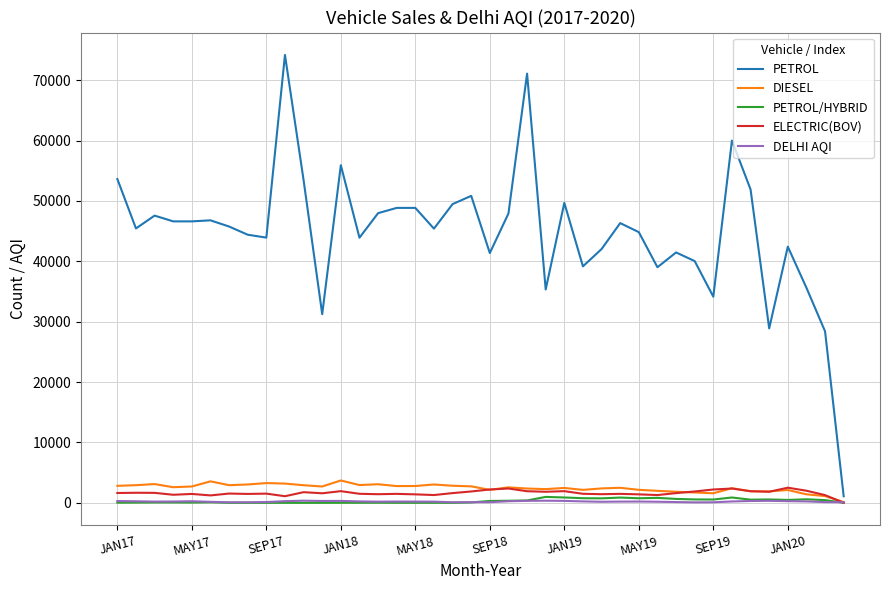

Which series has the largest total across all categories?

PETROL